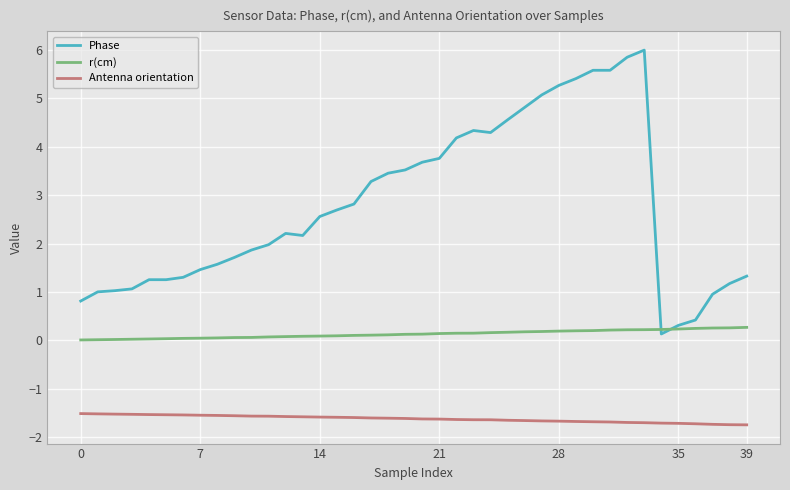

What is the difference between the maximum and second lowest values in the Antenna orientation series?

0.2